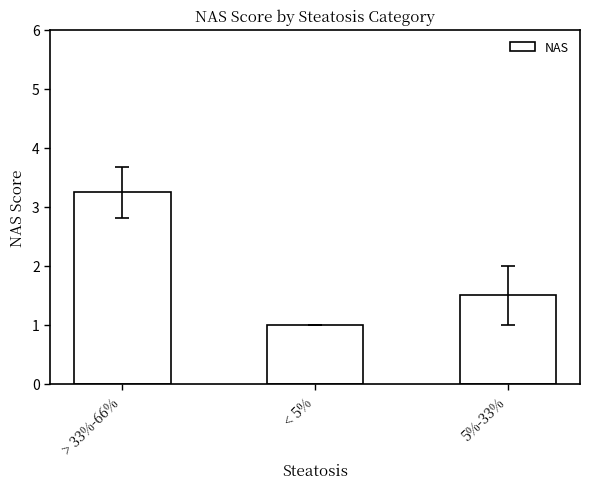

How many categories are shown in the chart?

3